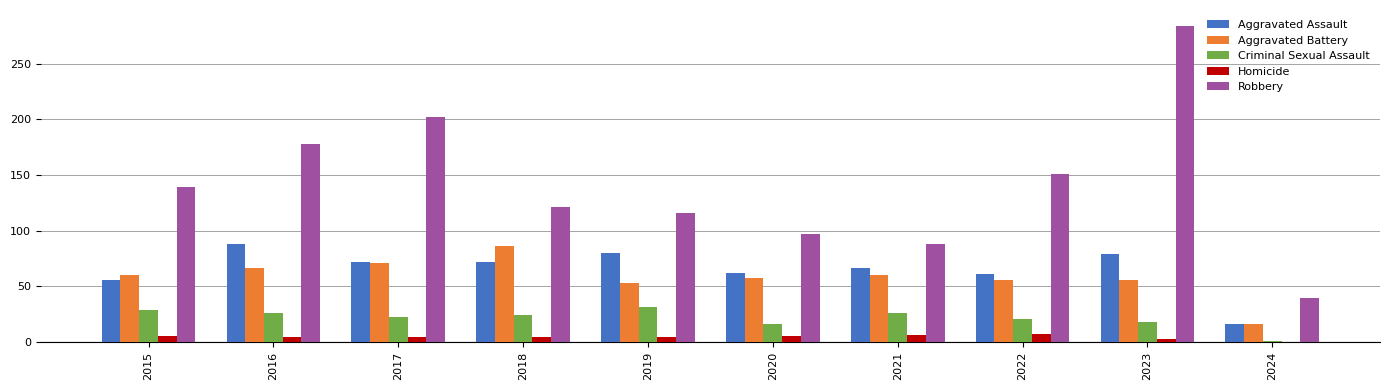

Is the value of Homicide at 2015 greater than the value of Aggravated Assault at 2024?

No